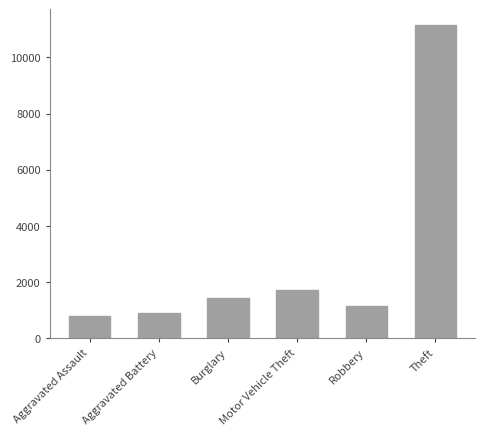

List the labels in order of value, largest first.

Theft, Motor Vehicle Theft, Burglary, Robbery, Aggravated Battery, Aggravated Assault